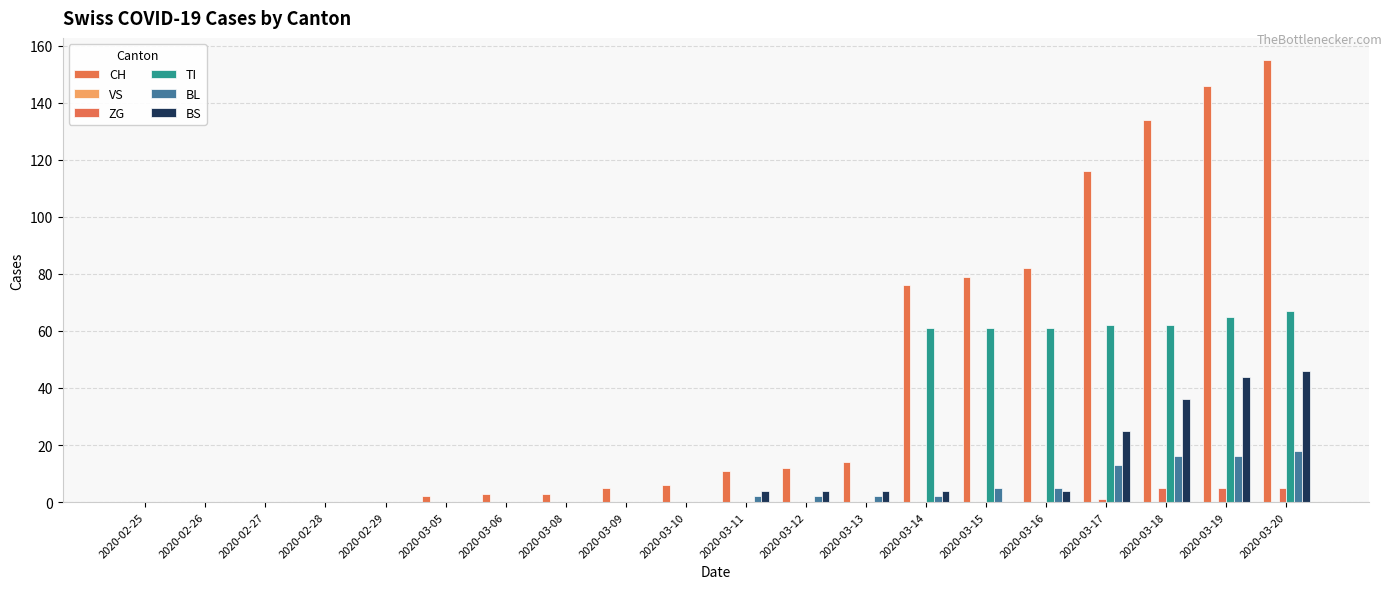

Reading left to right, extract all data points from this chart.

CH: 0	0	0	0	0	2	3	3	5	6	11	12	14	76	79	82	116	134	146	155
VS: 0	0	0	0	0	0	0	0	0	0	0	0	0	0	0	0	0	0	0	0
ZG: 0	0	0	0	0	0	0	0	0	0	0	0	0	0	0	0	1	5	5	5
TI: 0	0	0	0	0	0	0	0	0	0	0	0	0	61	61	61	62	62	65	67
BL: 0	0	0	0	0	0	0	0	0	0	2	2	2	2	5	5	13	16	16	18
BS: 0	0	0	0	0	0	0	0	0	0	4	4	4	4	0	4	25	36	44	46